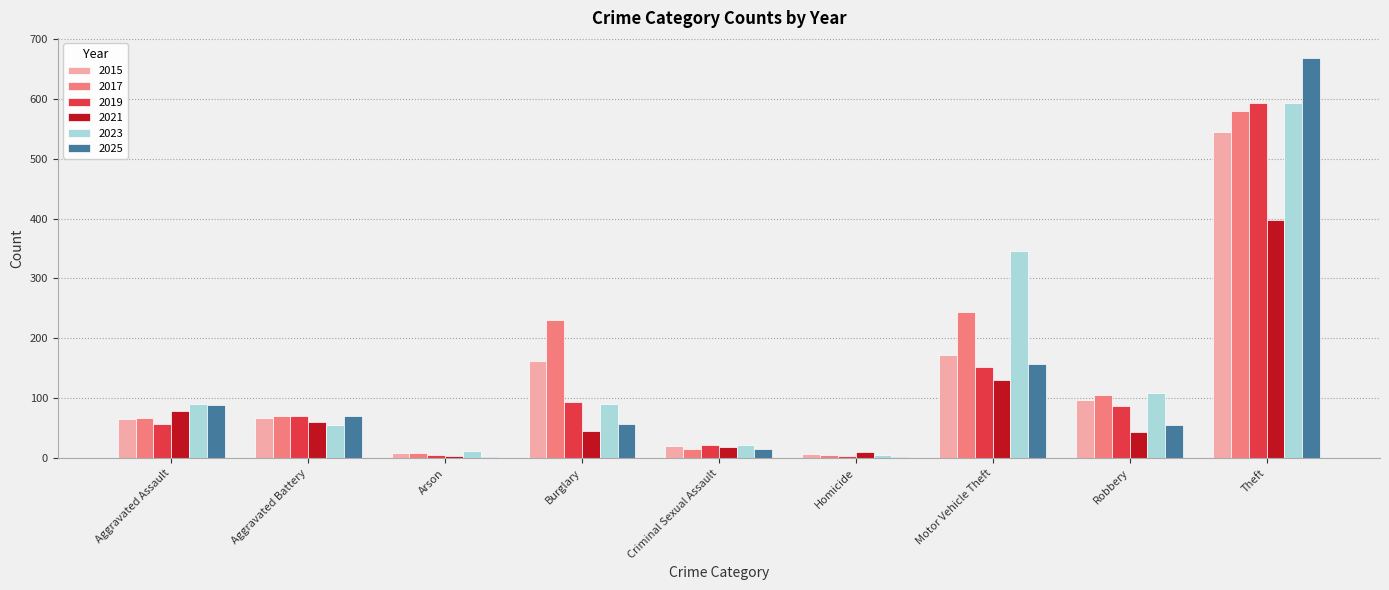

Where is 2021 nearest to the value 200?

Motor Vehicle Theft